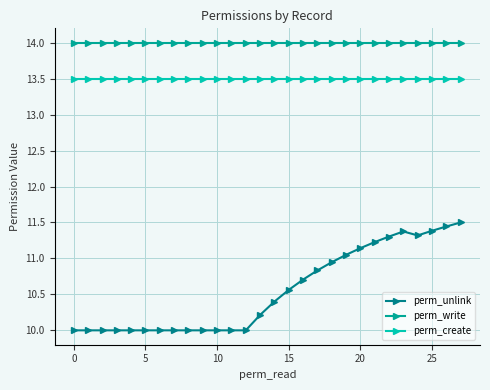

Which series has the widest spread of values?

perm_unlink